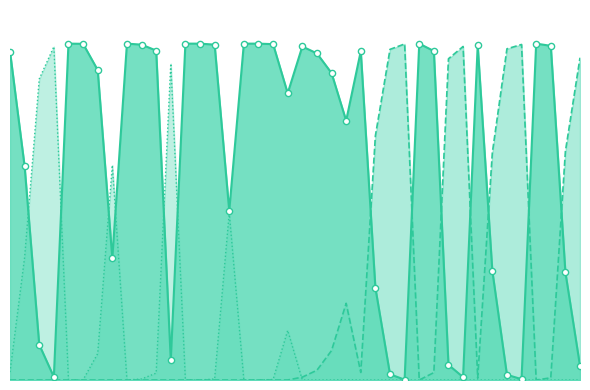

Which series has the largest total across all categories?

gofor